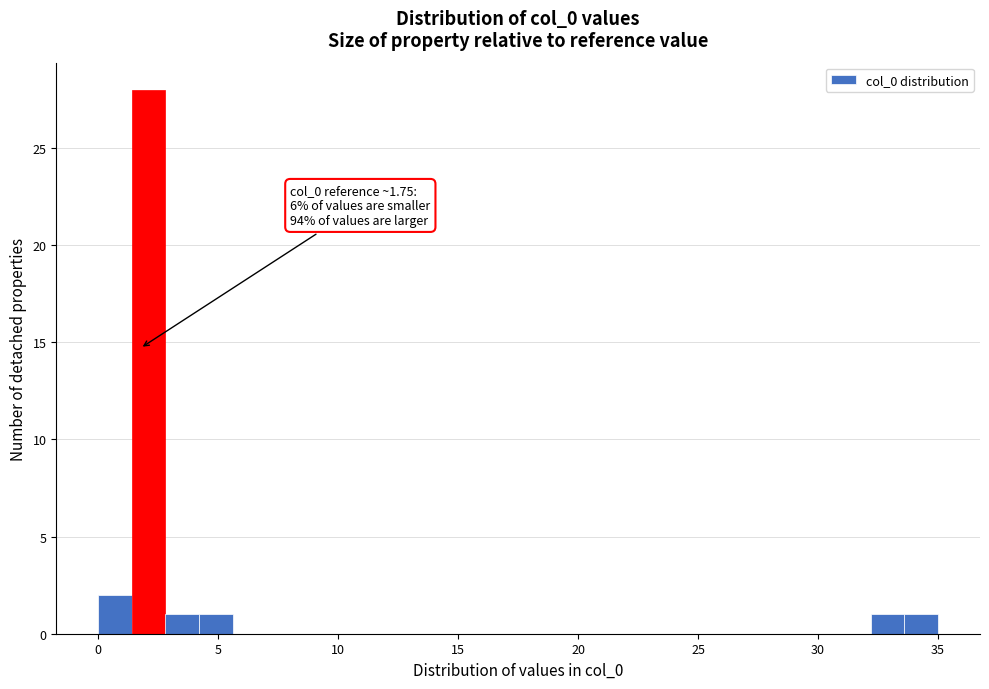

Read against the x-axis, roughly where is the centre of the tallest bar?

2.0